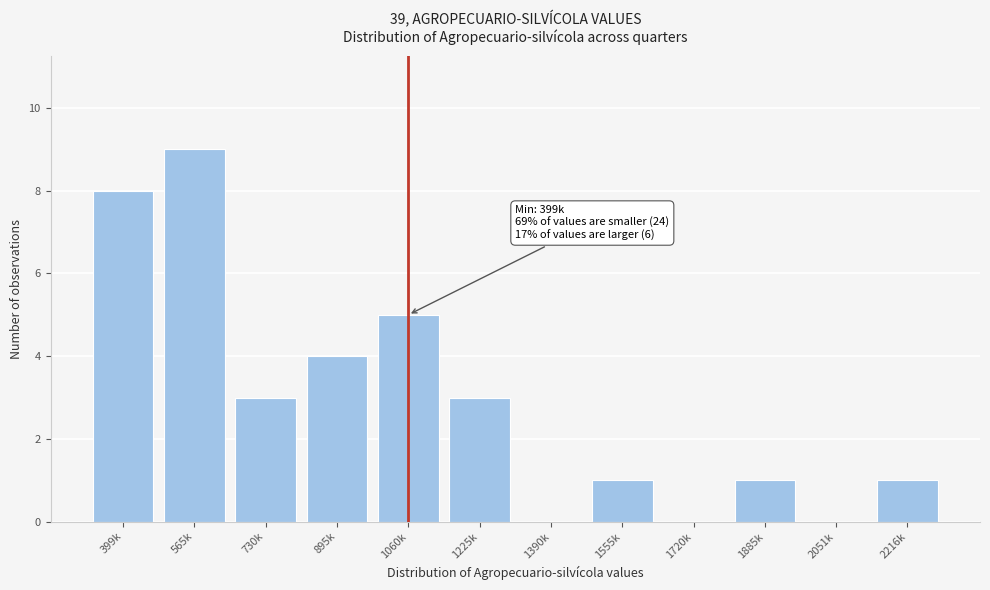

Reading left to right, transcribe all the data shown in this chart.

399k=8	565k=9	730k=3	895k=4	1060k=5	1225k=3	1390k=0	1555k=1	1720k=0	1885k=1	2051k=0	2216k=1